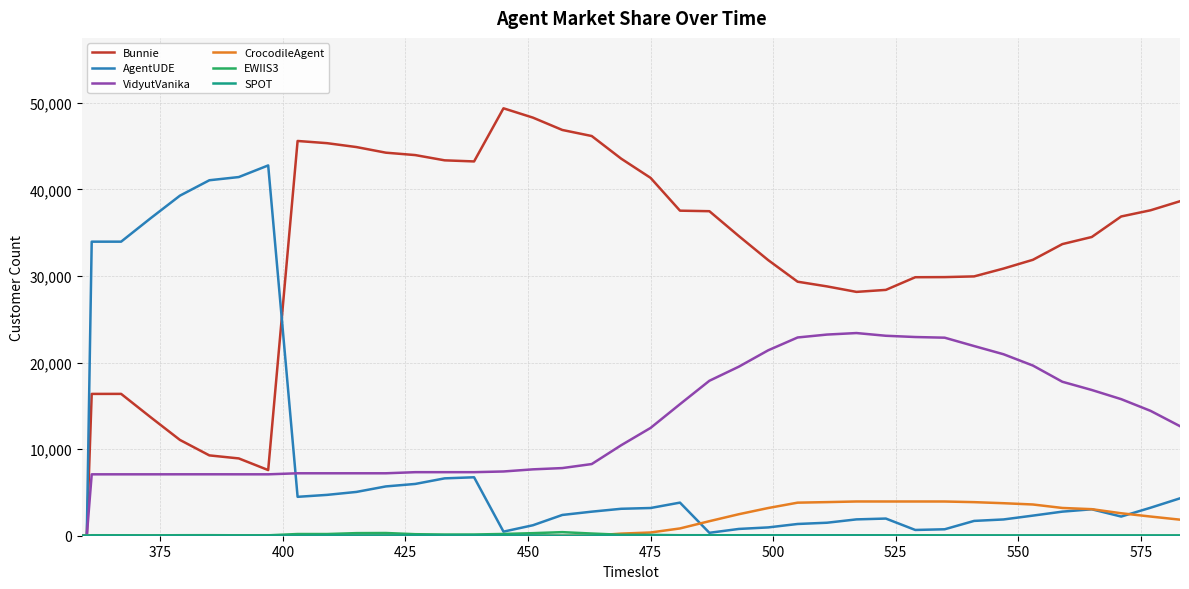

Which series has the largest total across all categories?

Bunnie